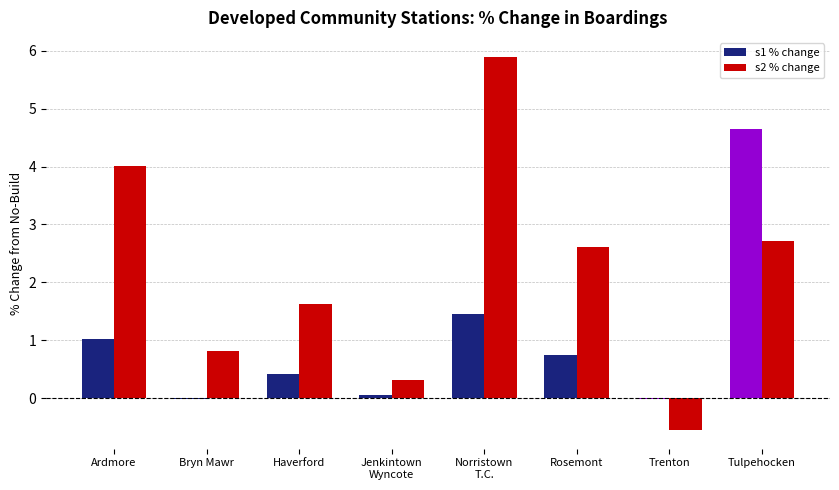

What is the average value of the s2 % change series?

2.2